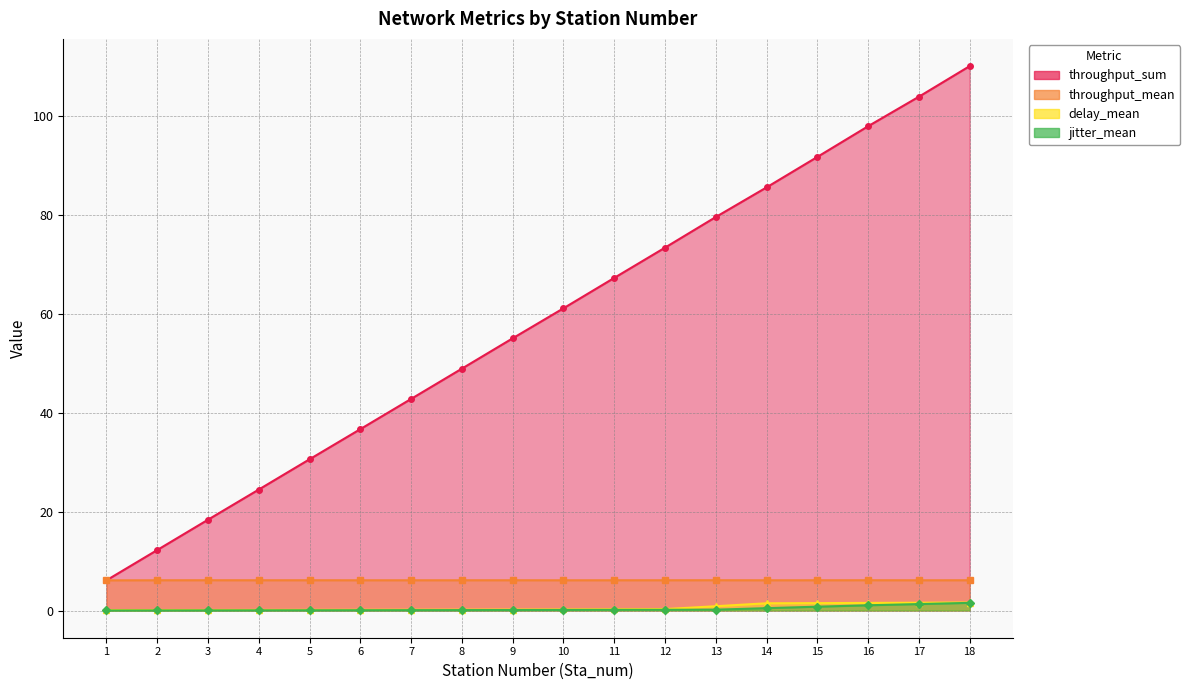

Rank the series by their maximum value, from highest to lowest.

throughput_sum, throughput_mean, delay_mean, jitter_mean